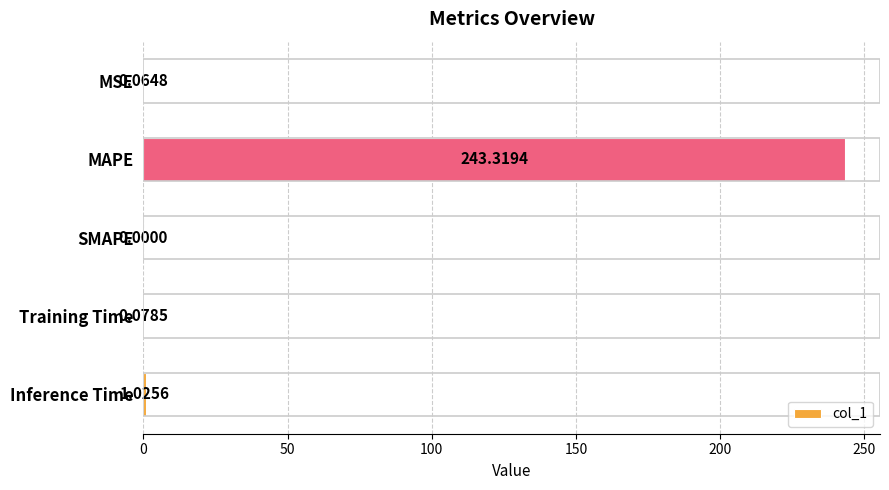

What is the sum of the values at Training Time and Inference Time?

1.1